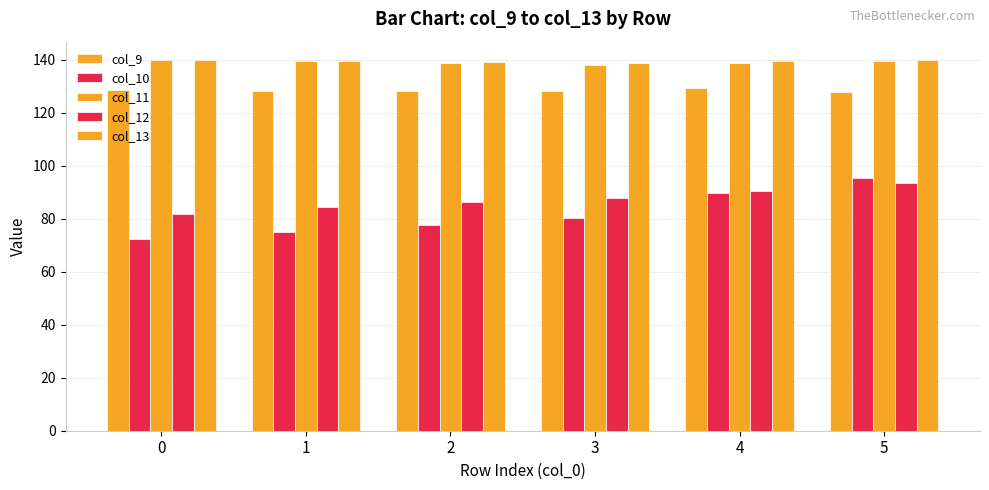

Reading right to left, what are all the values shown in this chart?

col_9: 5=127.9	4=129.3	3=128.4	2=128.1	1=128.4	0=128.8
col_10: 5=95.5	4=89.7	3=80.4	2=77.6	1=75.0	0=72.5
col_11: 5=139.4	4=138.9	3=138.2	2=138.8	1=139.6	0=139.8
col_12: 5=93.3	4=90.7	3=88.0	2=86.2	1=84.3	0=81.8
col_13: 5=139.9	4=139.4	3=138.8	2=139.1	1=139.6	0=139.8